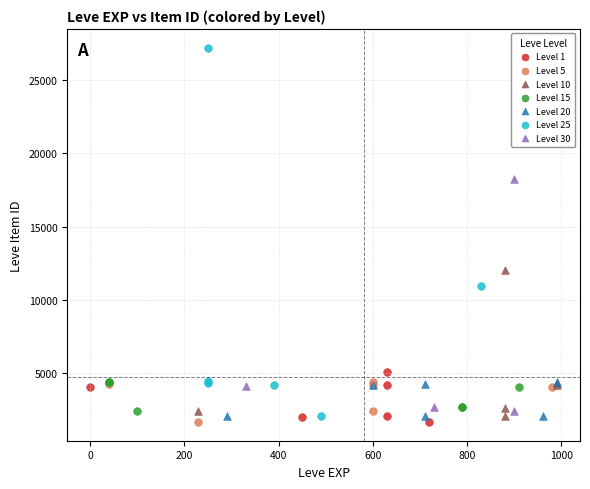

What are all the series names shown in the legend?

Level 1, Level 5, Level 10, Level 15, Level 20, Level 25, Level 30